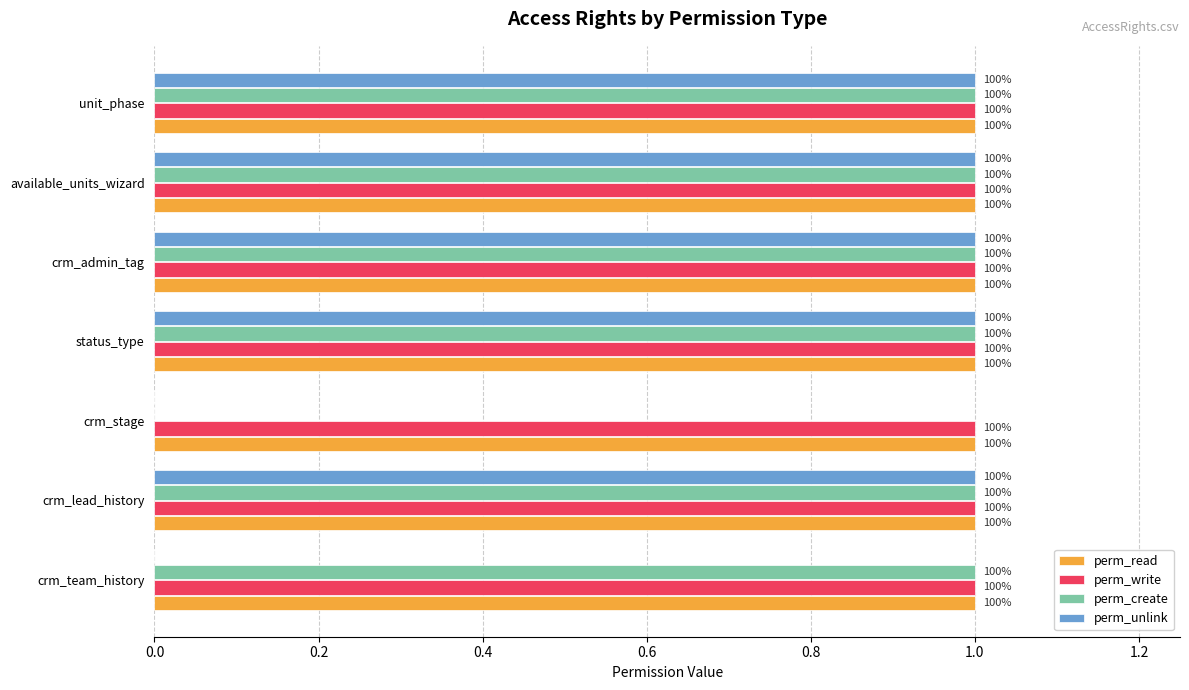

What are all the series names shown in the legend?

perm_read, perm_write, perm_create, perm_unlink